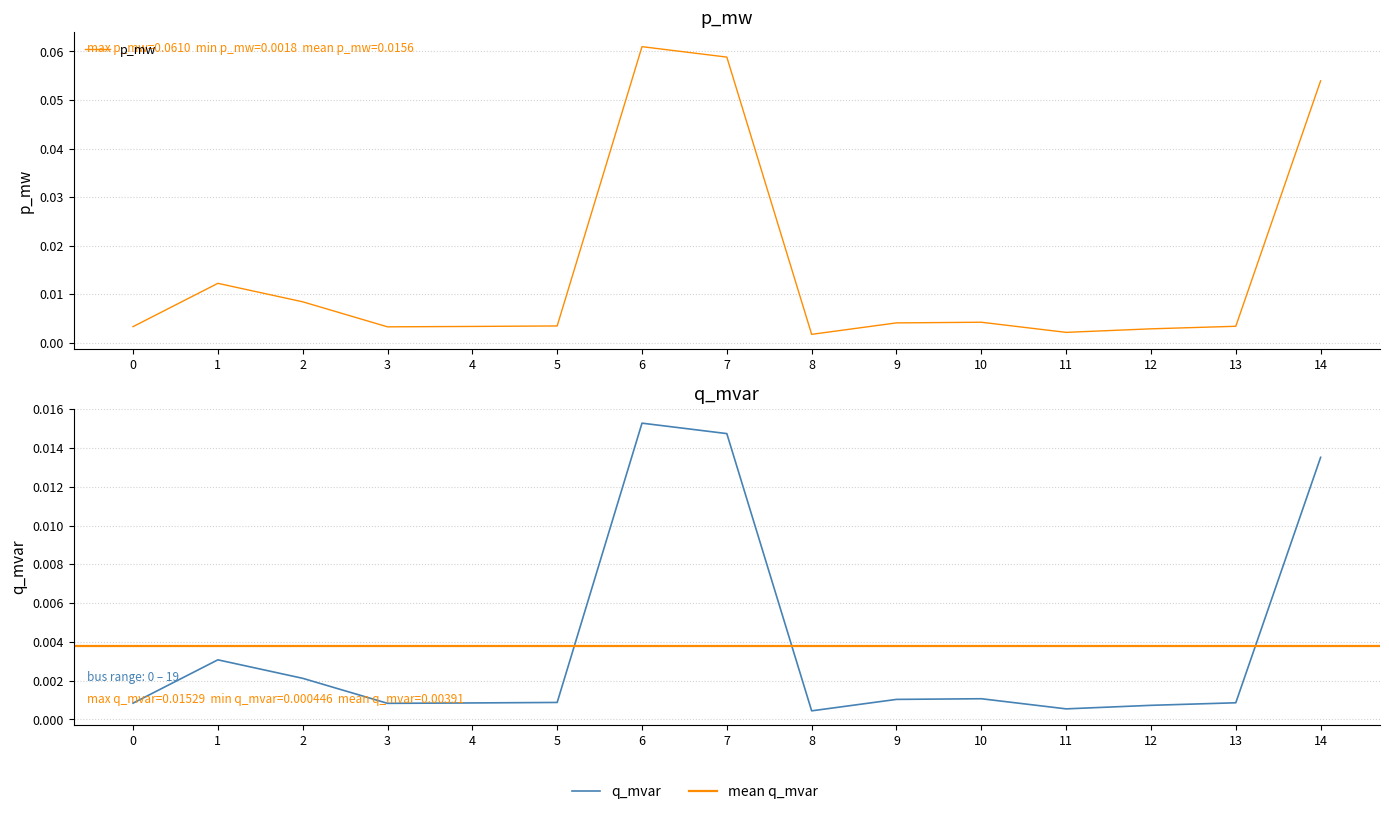

Reading right to left, what are all the values shown in this chart?

p_mw: 14=0.1	13=0.0	12=0.0	11=0.0	10=0.0	9=0.0	8=0.0	7=0.1	6=0.1	5=0.0	4=0.0	3=0.0	2=0.0	1=0.0	0=0.0
q_mvar: 14=0.0	13=0.0	12=0.0	11=0.0	10=0.0	9=0.0	8=0.0	7=0.0	6=0.0	5=0.0	4=0.0	3=0.0	2=0.0	1=0.0	0=0.0